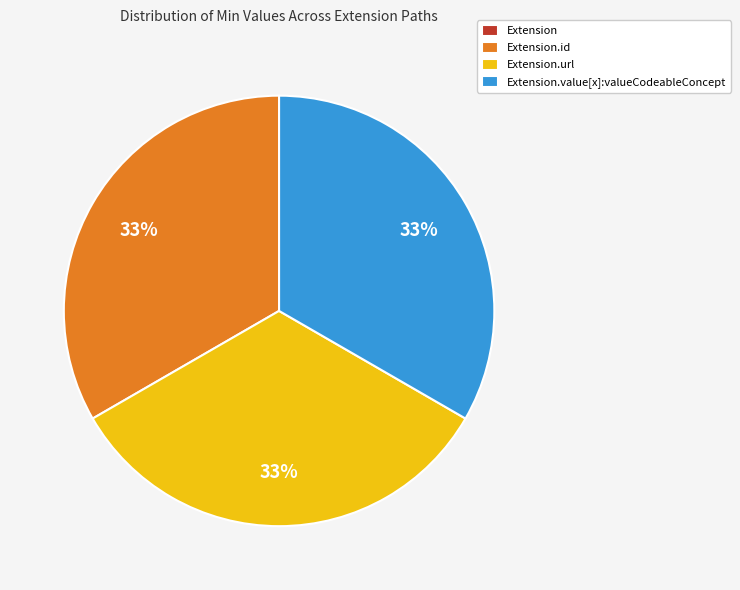

Is there any slice that represents more than half of the pie?

No